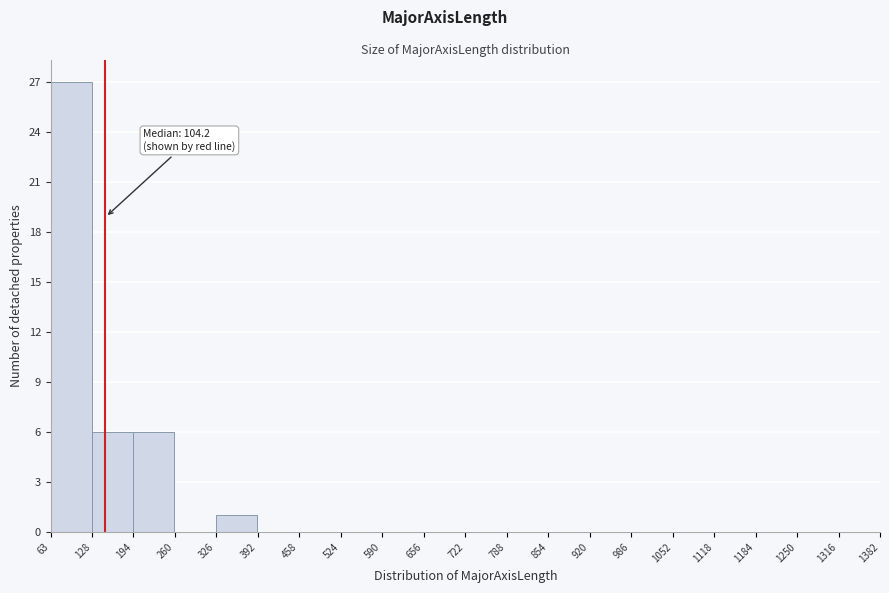

Which range on the x-axis has the tallest bar?

63 to 128